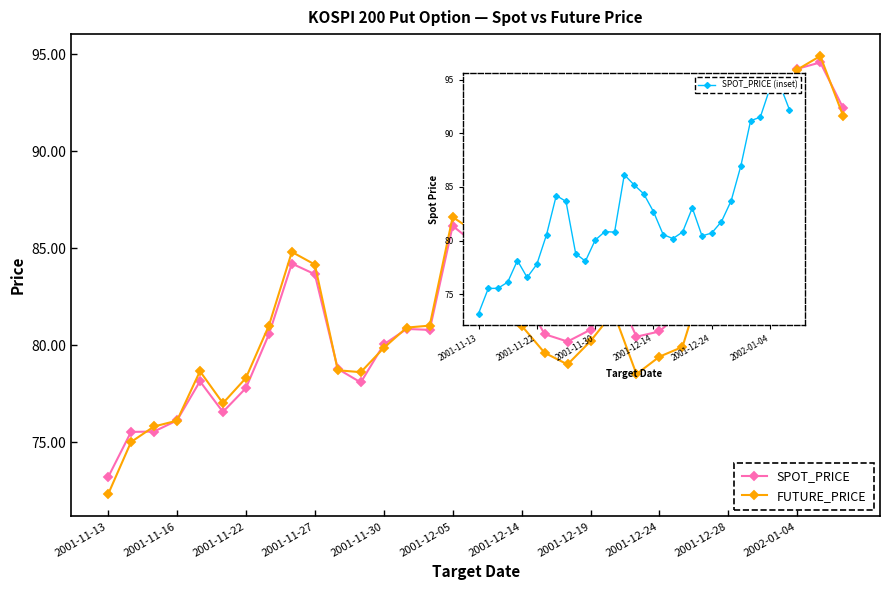

Which category has the lowest value in the FUTURE_PRICE series?

2001-11-13